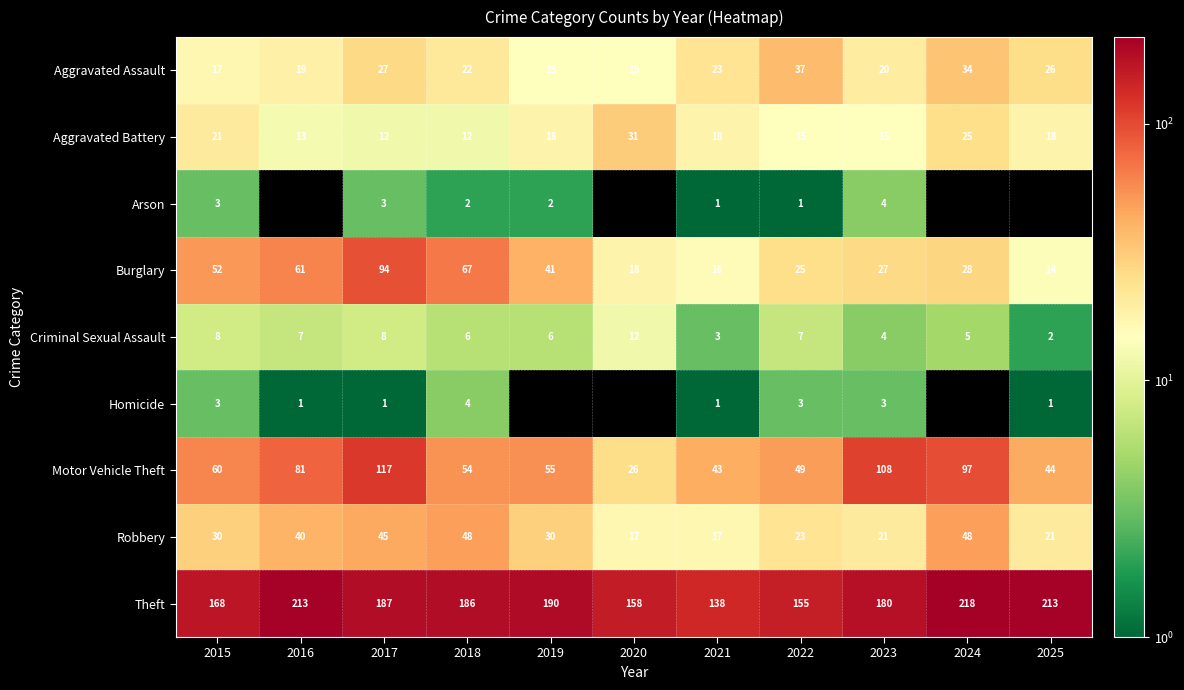

How many distinct data groups are displayed?

9